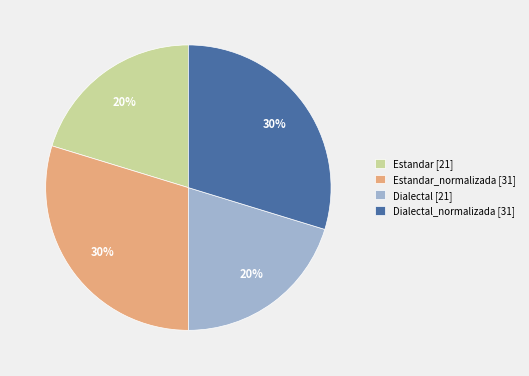

Is it true that Dialectal_normalizada [31] is 30% of the pie?

True